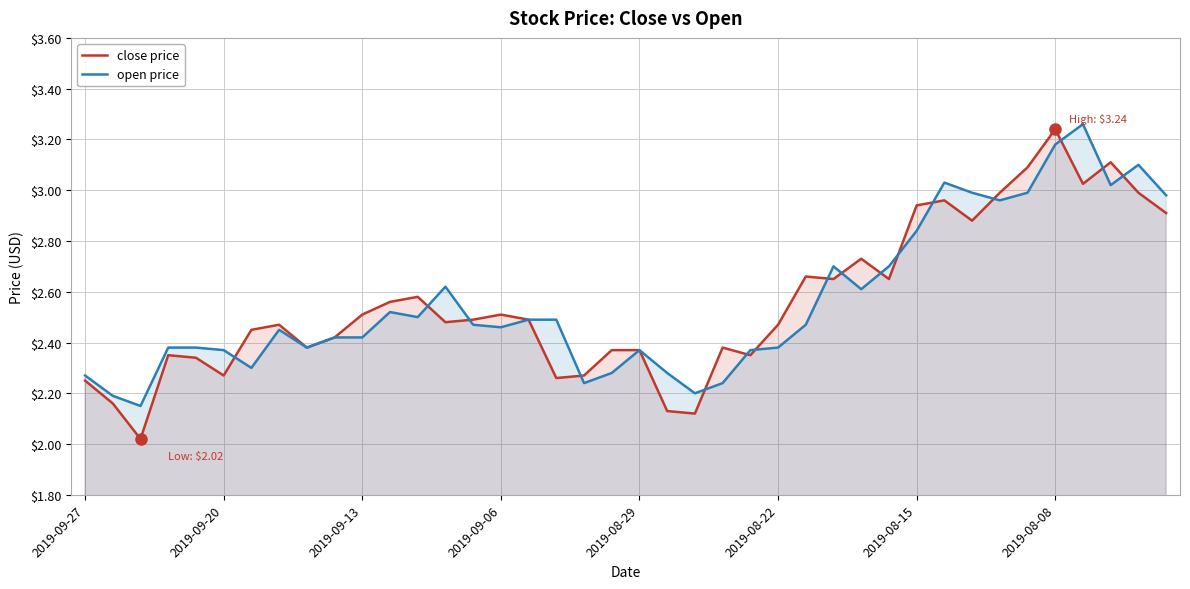

What is the highest value of the open price series?

3.3